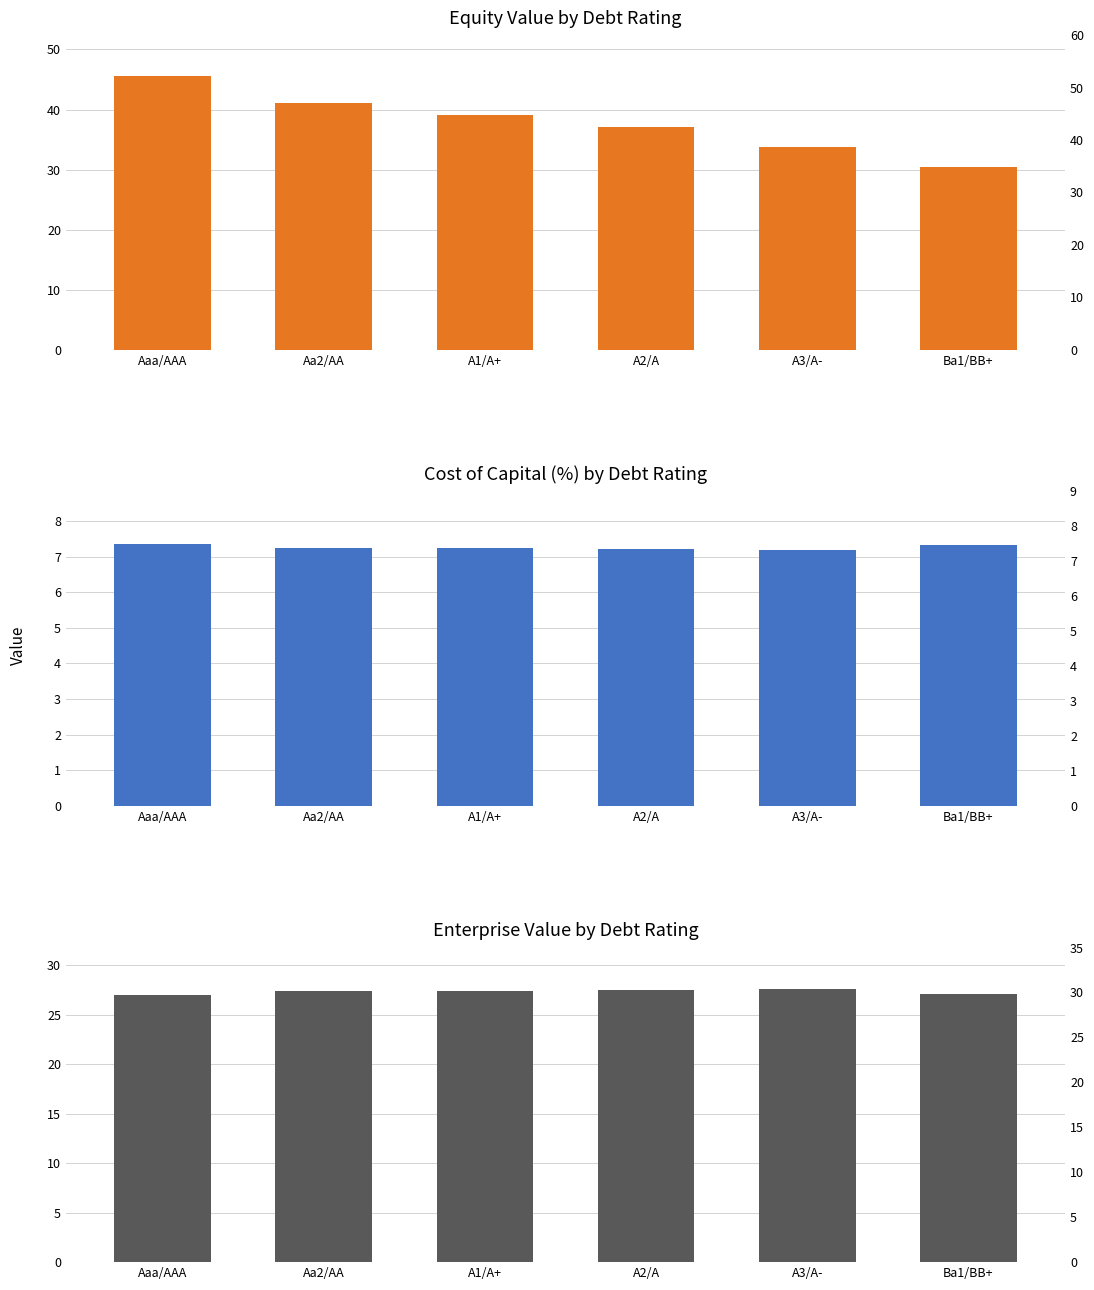

Reading right to left, what are all the values shown in this chart?

equity_value: 30.4	33.7	37.0	39.1	41.1	45.6
cost_capital: 7.3	7.2	7.2	7.2	7.3	7.4
enterprise_value: 27.1	27.6	27.5	27.4	27.4	27.0